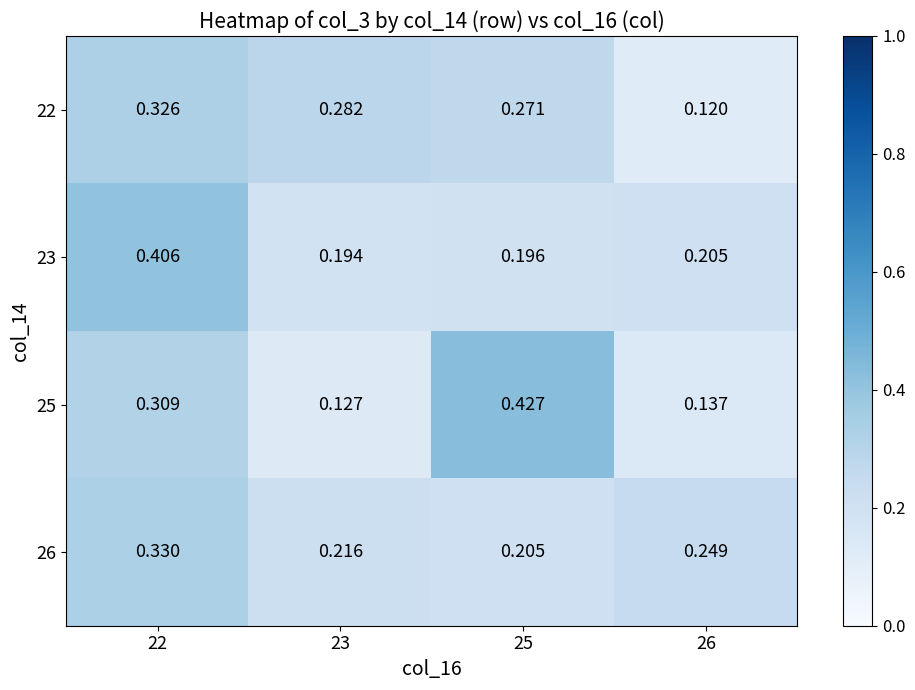

Is the value of 22 at 25 greater than the value of 26 at 22?

No